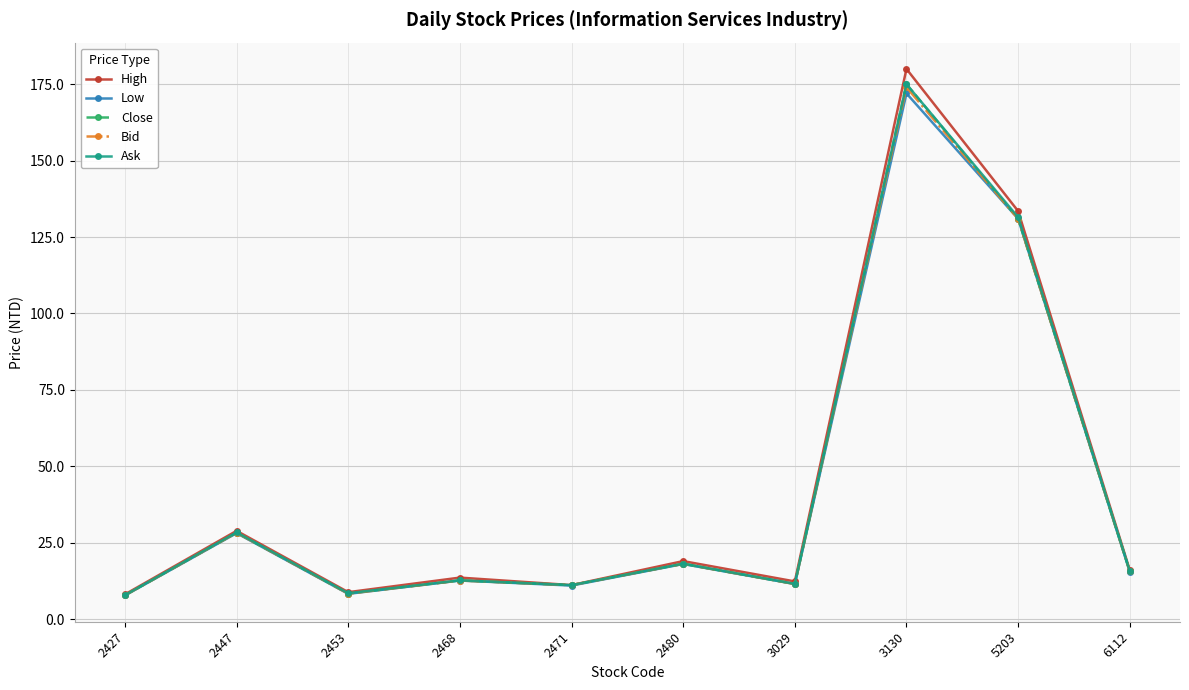

What is the total value across all series at 2427?

39.4